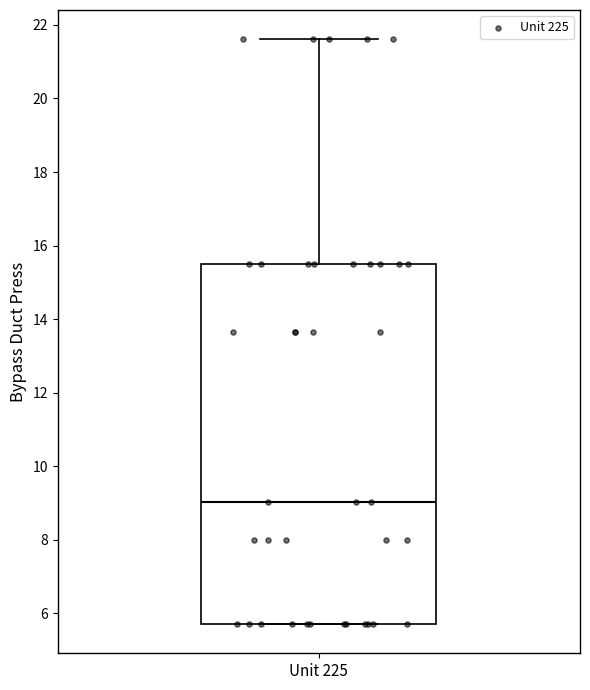

Transcribe this box plot: give where the median line is, the range the box spans, and where the two whiskers end, as read against the y-axis. The values are not printed on the chart, so give them approximately, as read against the axis.

median 9.0, box 5.8 to 15.4, whiskers 5.8 to 21.6